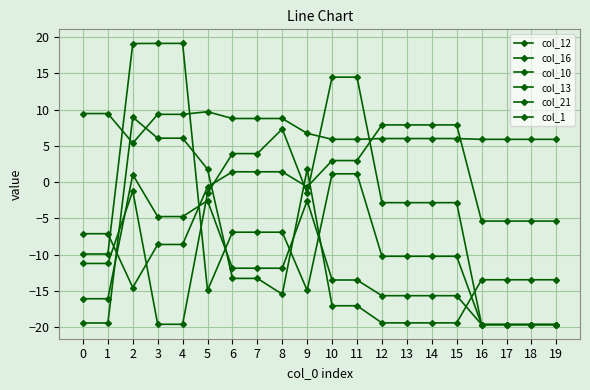

Reading left to right, what are all the values shown in this chart?

col_12: 0=-7.1	1=-7.1	2=-14.5	3=-8.6	4=-8.6	5=-0.6	6=1.4	7=1.4	8=1.4	9=-0.6	10=3.0	11=3.0	12=7.9	13=7.9	14=7.9	15=7.9	16=-5.4	17=-5.4	18=-5.4	19=-5.4
col_16: 0=-16.1	1=-16.1	2=1.0	3=-4.7	4=-4.7	5=-2.5	6=-11.9	7=-11.9	8=-11.9	9=-2.5	10=-13.5	11=-13.5	12=-15.6	13=-15.6	14=-15.6	15=-15.6	16=-19.6	17=-19.6	18=-19.6	19=-19.6
col_10: 0=9.5	1=9.5	2=5.4	3=9.4	4=9.4	5=9.7	6=8.8	7=8.8	8=8.8	9=6.7	10=5.9	11=5.9	12=6.0	13=6.0	14=6.0	15=6.0	16=5.9	17=5.9	18=5.9	19=5.9
col_13: 0=-11.2	1=-11.2	2=-1.2	3=-19.6	4=-19.6	5=-1.5	6=3.9	7=3.9	8=7.3	9=-1.5	10=14.5	11=14.5	12=-2.8	13=-2.8	14=-2.8	15=-2.8	16=-19.6	17=-19.6	18=-19.6	19=-19.6
col_21: 0=-19.4	1=-19.4	2=9.0	3=6.1	4=6.1	5=1.8	6=-13.3	7=-13.3	8=-15.4	9=1.8	10=-17.0	11=-17.0	12=-19.4	13=-19.4	14=-19.4	15=-19.4	16=-13.4	17=-13.4	18=-13.4	19=-13.4
col_1: 0=-9.9	1=-9.9	2=19.1	3=19.1	4=19.1	5=-14.9	6=-6.9	7=-6.9	8=-6.9	9=-14.9	10=1.2	11=1.2	12=-10.2	13=-10.2	14=-10.2	15=-10.2	16=-19.6	17=-19.6	18=-19.6	19=-19.6